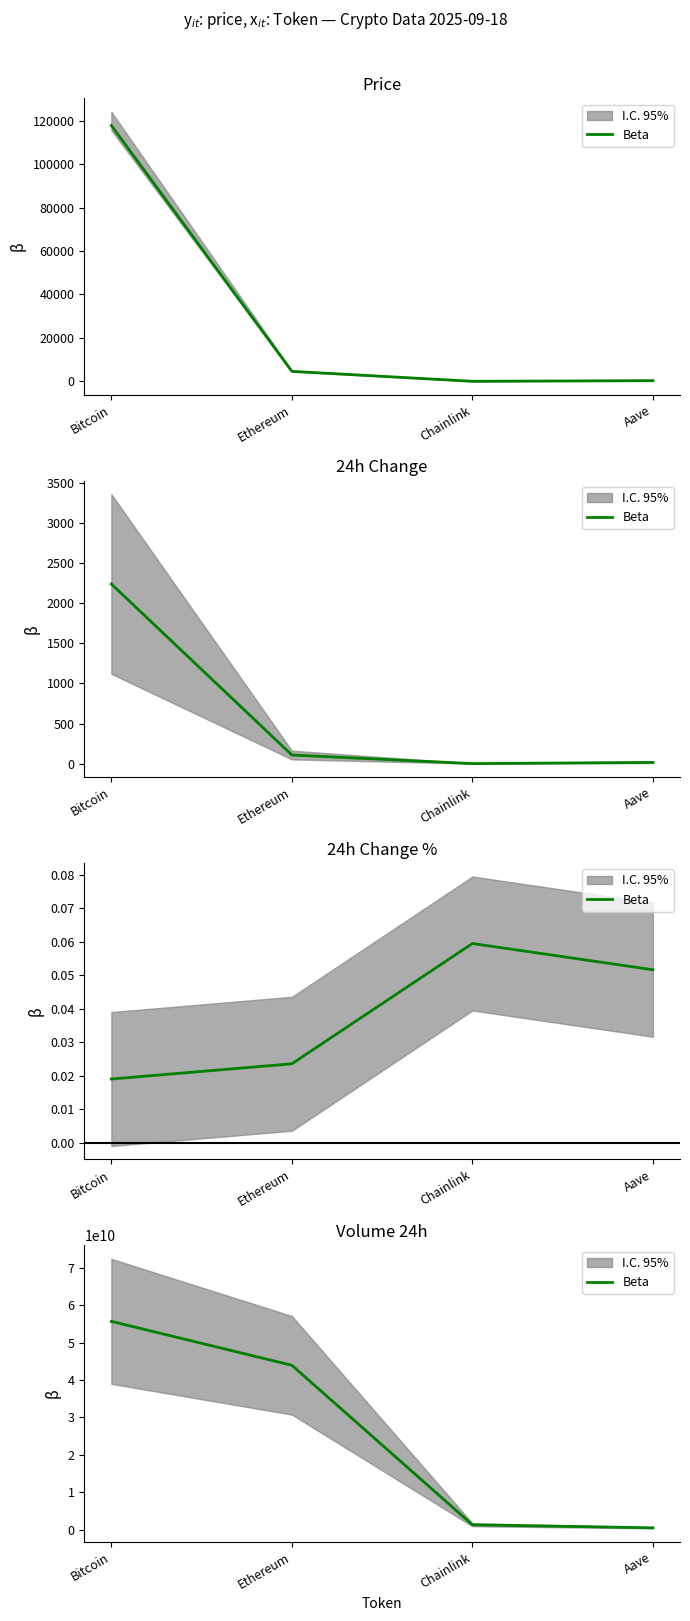

What is the difference between the values at Ethereum and Bitcoin?

11750033425